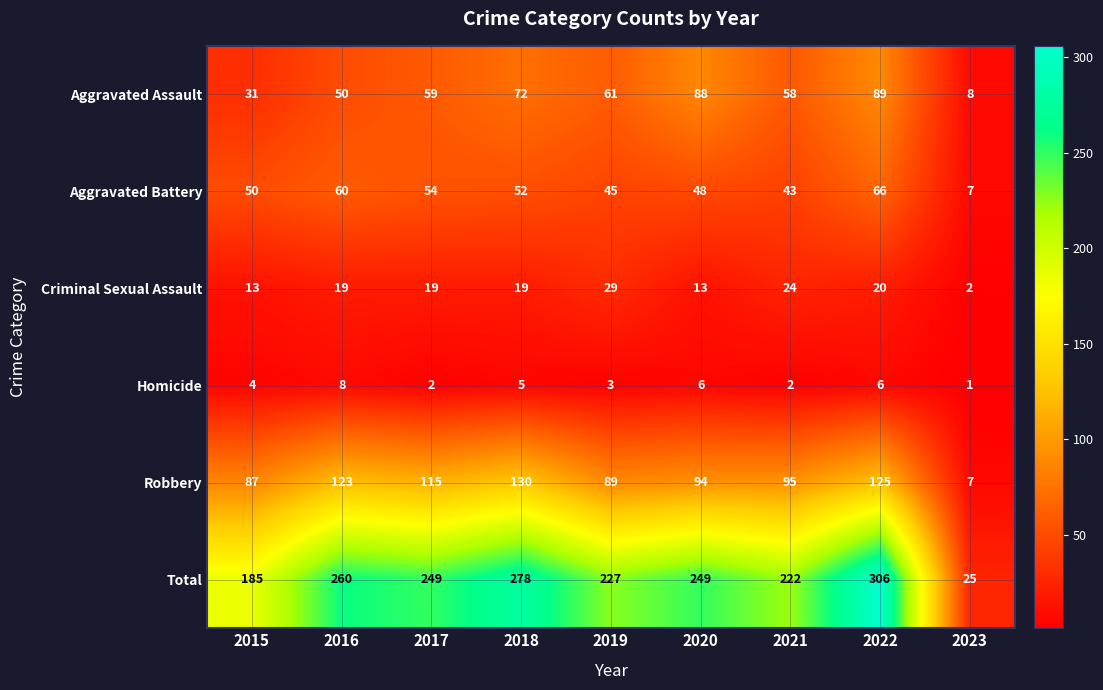

What is the highest value of the Aggravated Battery series?

66